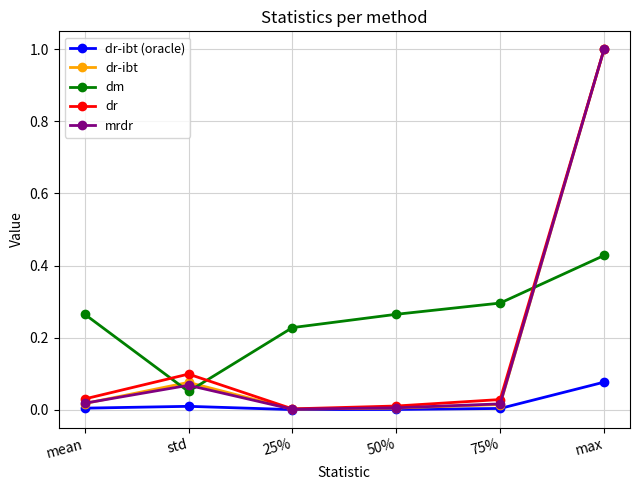

Between which two adjacent categories do dm and dr-ibt first intersect?

mean and std